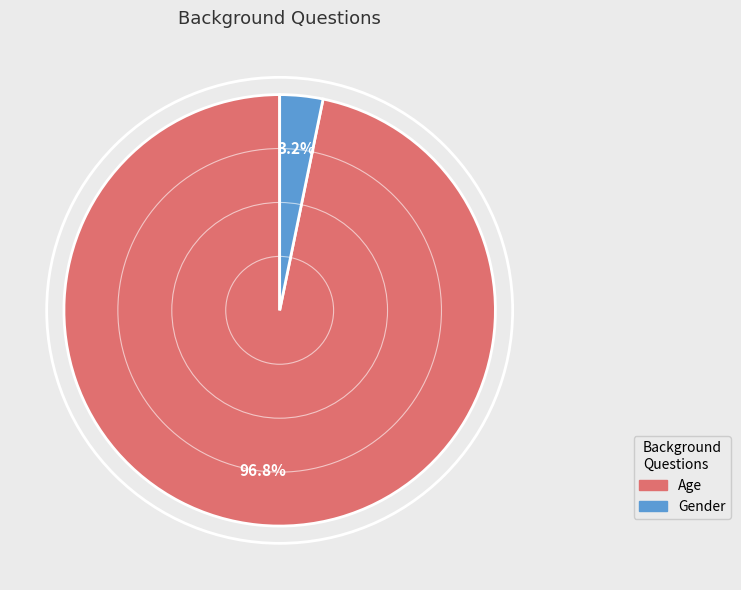

Rank the categories by value from lowest to highest.

Gender, Age